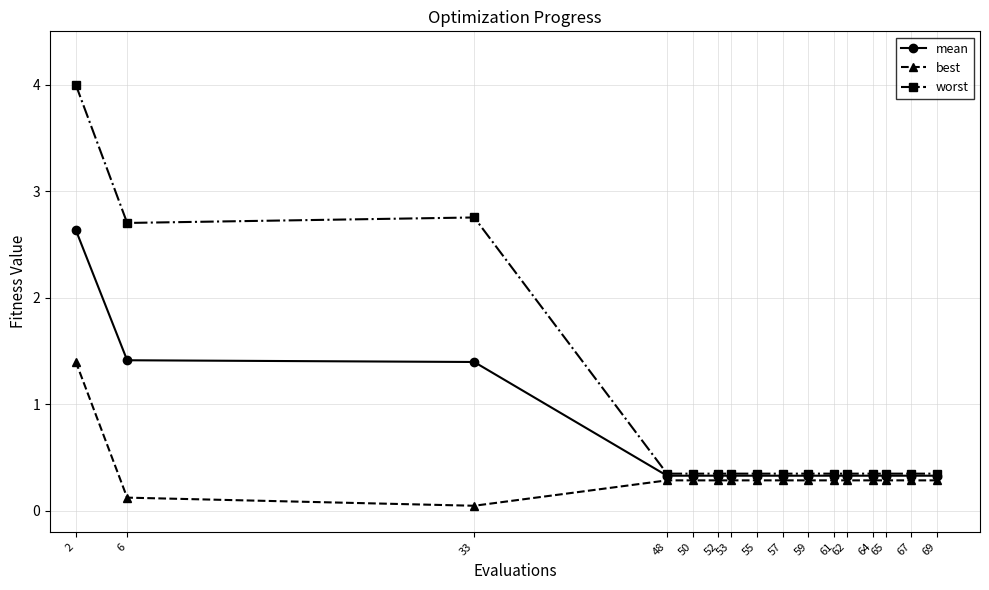

List the series in order of their peak value, lowest first.

best, mean, worst